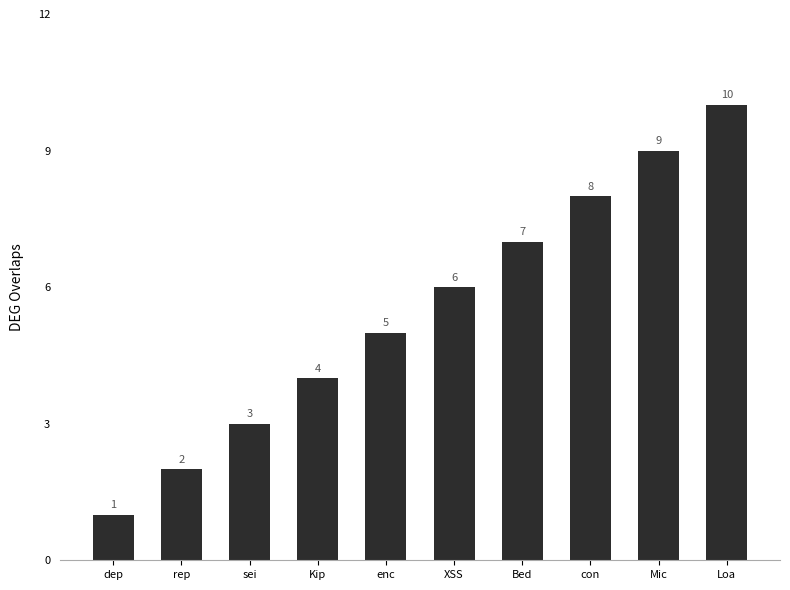

Is it true that the value at Mic is 2?

False